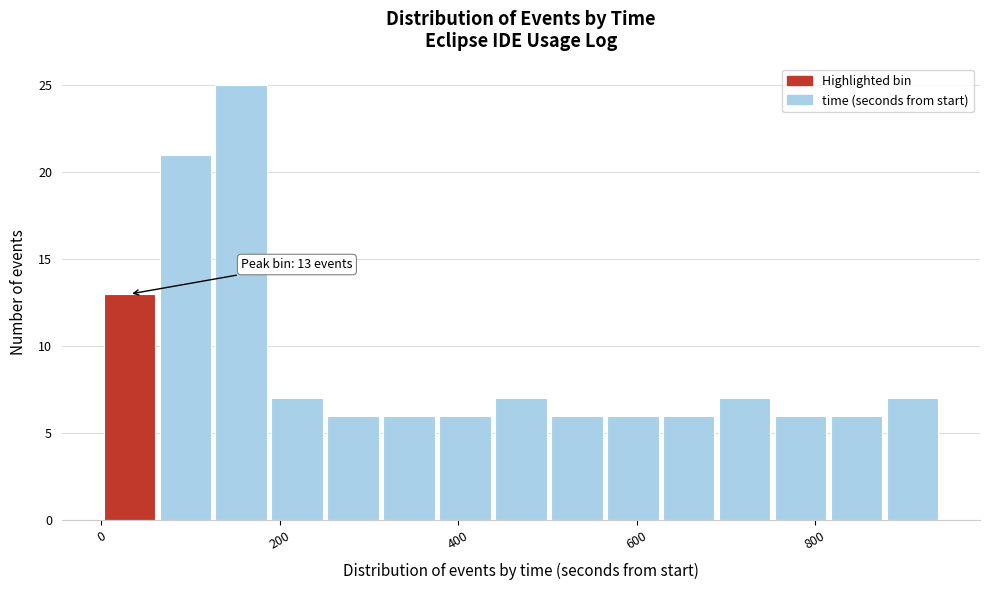

Read against the x-axis, roughly where is the centre of the tallest bar?

160